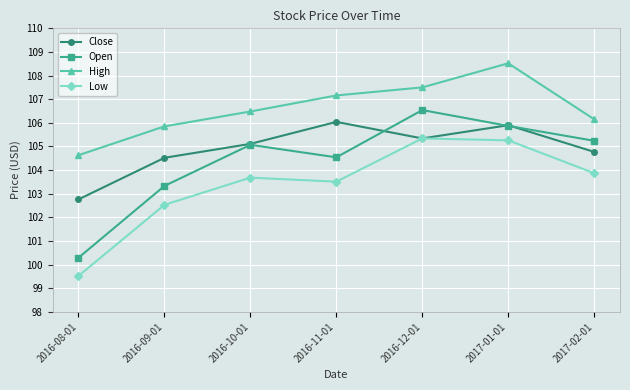

True or false: Close has a value of 105.1 at 2016-10-01.

True